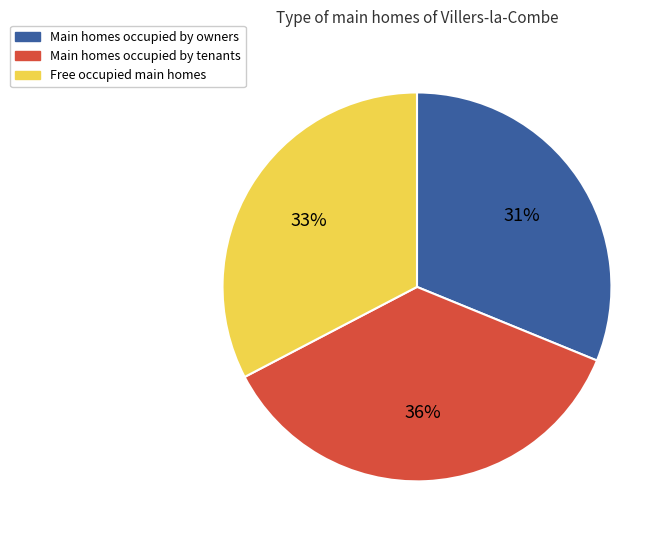

To the nearest percent, what is the difference between the largest and smallest slice percentages?

5%